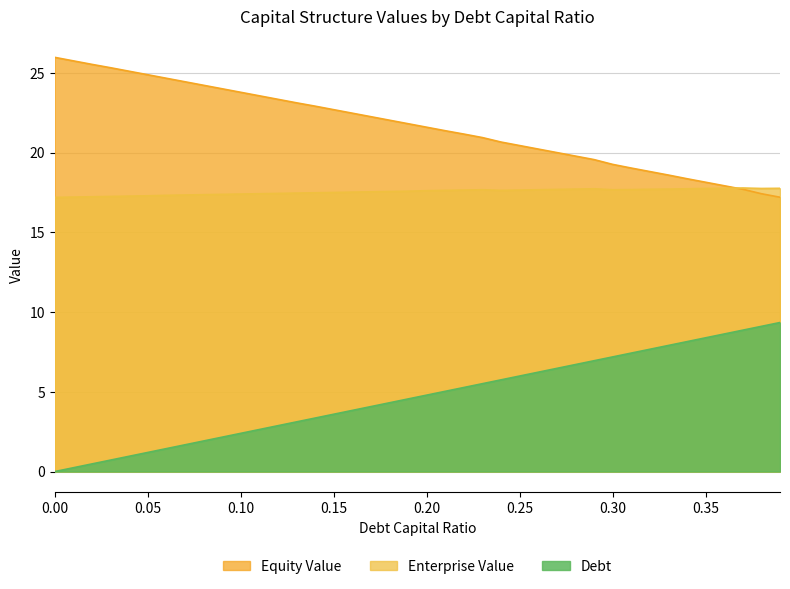

What is the sum of the debt_capital values at 0.08 and 0.35?

10.3